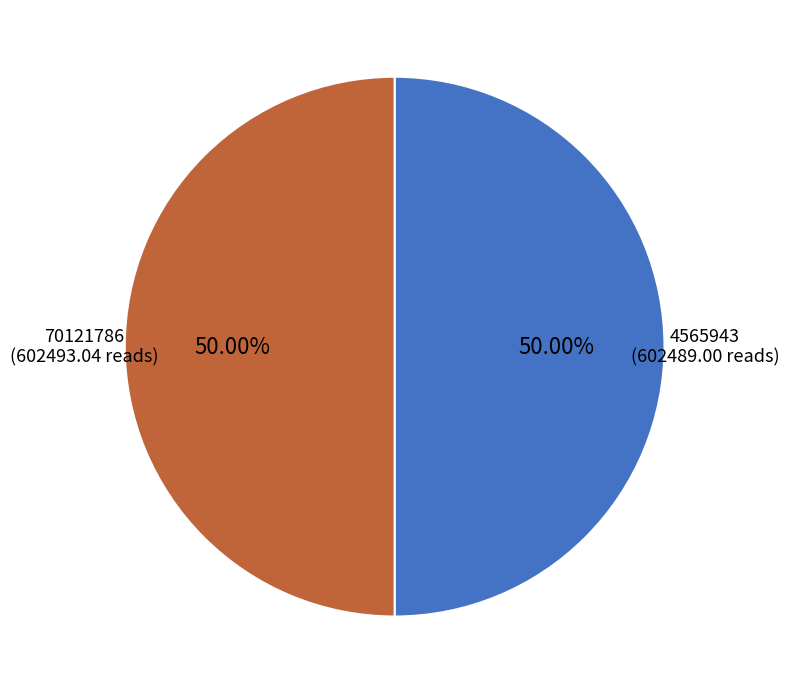

Approximately how many times larger is the value at 70121786 compared to 4565943?

1.0